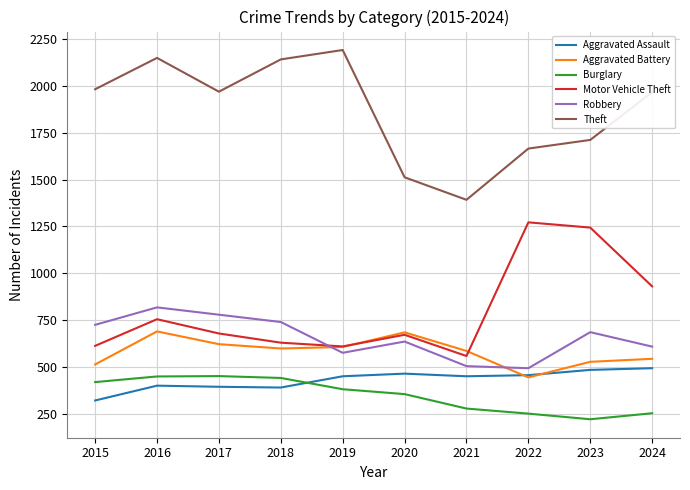

What is the difference between the maximum and minimum values in the Burglary series?

230